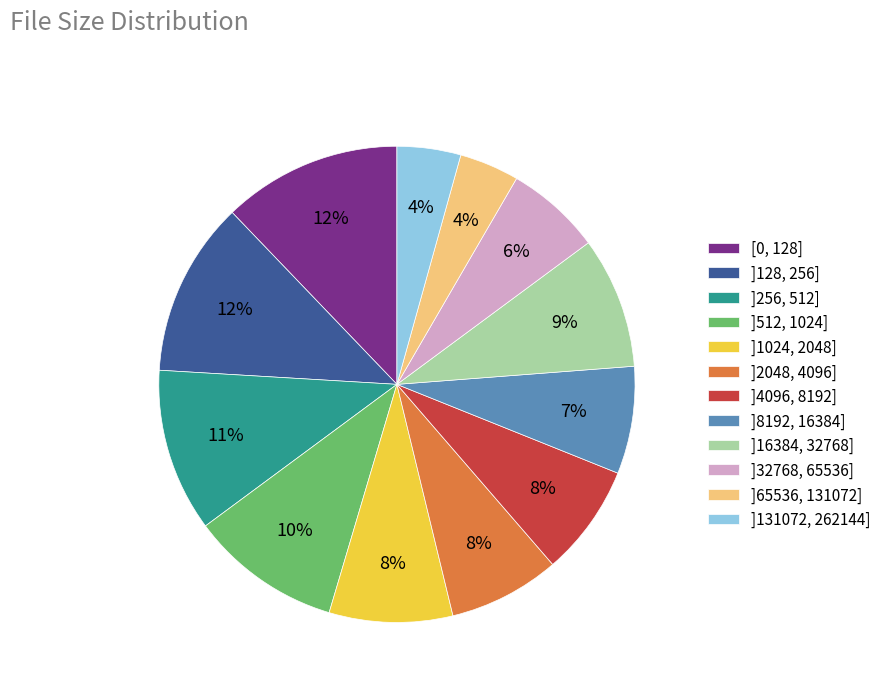

Combined, do ]128, 256] and ]4096, 8192] account for over 50%?

No